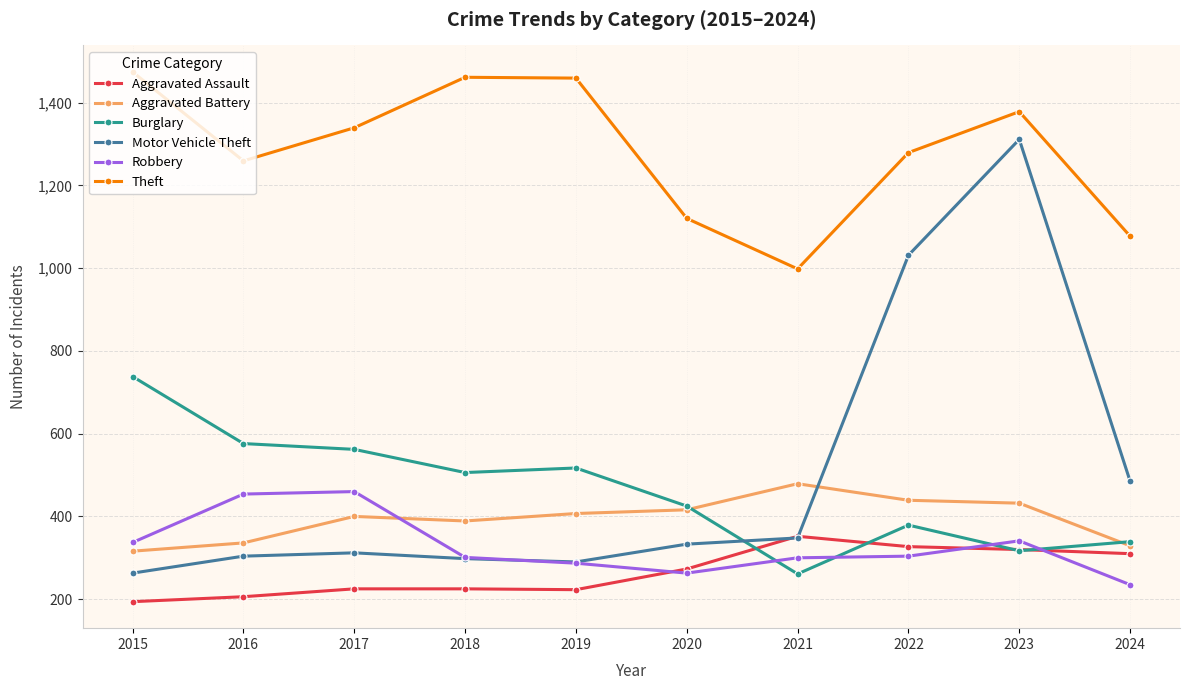

What is the total value across all series at 2017?

3298